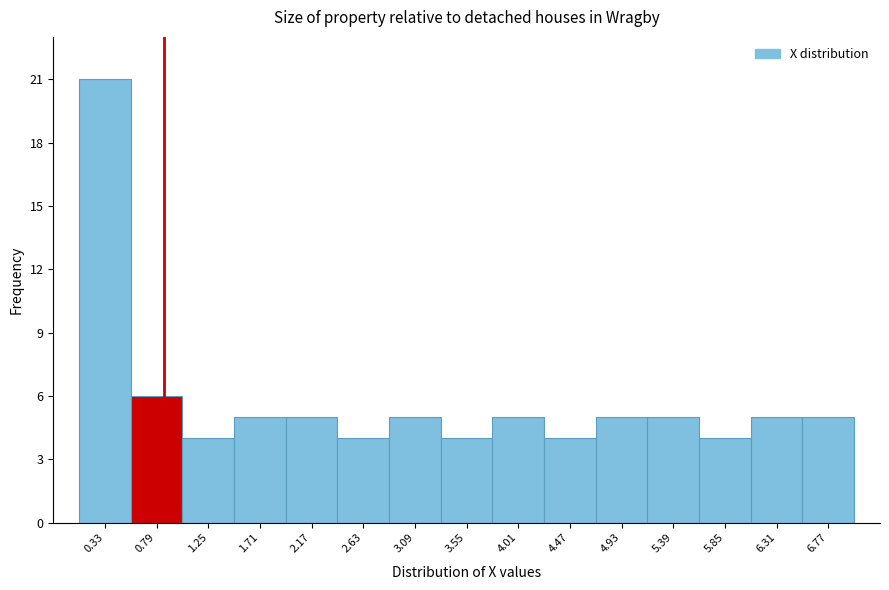

Reading left to right, list every bar in this chart as the range it spans on the x-axis followed by its height. Neither the bar edges nor the heights are printed on the chart, so give them approximately, as read against the axes.

0.10 to 0.56: 21
0.56 to 1.02: 6
1.02 to 1.48: 4
1.48 to 1.94: 5
1.94 to 2.40: 5
2.40 to 2.86: 4
2.86 to 3.32: 5
3.32 to 3.78: 4
3.78 to 4.24: 5
4.24 to 4.70: 4
4.70 to 5.16: 5
5.16 to 5.62: 5
5.62 to 6.08: 4
6.08 to 6.54: 5
6.54 to 7.00: 5